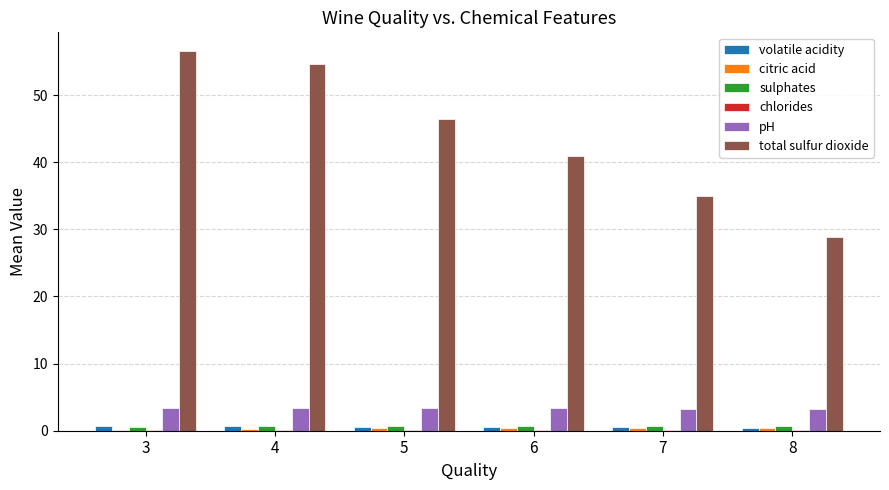

Which category has the highest value across all series?

3